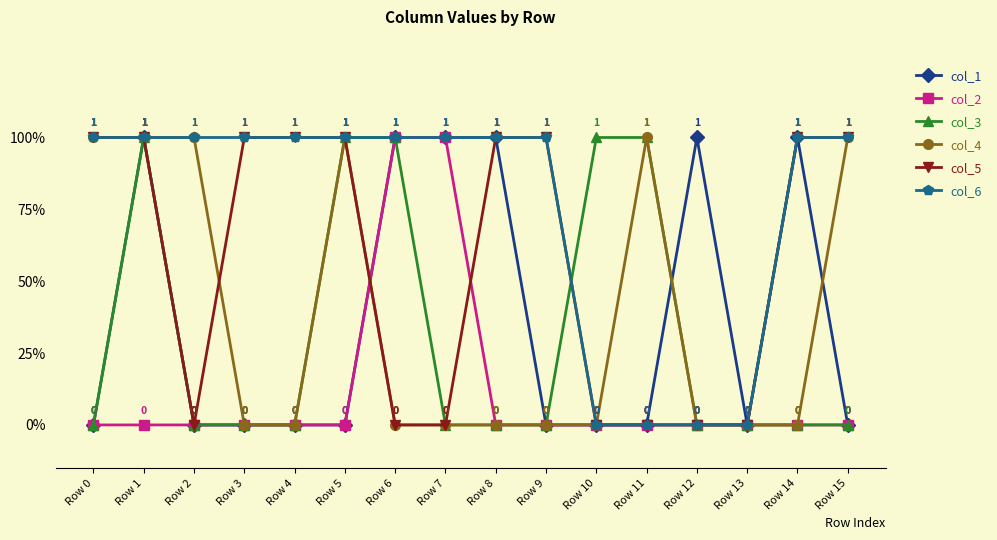

Reading right to left, what are all the values shown in this chart?

col_1: Row 15=0	Row 14=1	Row 13=0	Row 12=1	Row 11=0	Row 10=0	Row 9=0	Row 8=1	Row 7=1	Row 6=1	Row 5=0	Row 4=0	Row 3=0	Row 2=0	Row 1=1	Row 0=0
col_2: Row 15=0	Row 14=0	Row 13=0	Row 12=0	Row 11=0	Row 10=0	Row 9=0	Row 8=0	Row 7=1	Row 6=1	Row 5=0	Row 4=0	Row 3=0	Row 2=0	Row 1=0	Row 0=0
col_3: Row 15=0	Row 14=0	Row 13=0	Row 12=0	Row 11=1	Row 10=1	Row 9=0	Row 8=0	Row 7=0	Row 6=1	Row 5=1	Row 4=0	Row 3=0	Row 2=0	Row 1=1	Row 0=0
col_4: Row 15=1	Row 14=0	Row 13=0	Row 12=0	Row 11=1	Row 10=0	Row 9=0	Row 8=0	Row 7=0	Row 6=0	Row 5=1	Row 4=0	Row 3=0	Row 2=1	Row 1=1	Row 0=1
col_5: Row 15=1	Row 14=1	Row 13=0	Row 12=0	Row 11=0	Row 10=0	Row 9=1	Row 8=1	Row 7=0	Row 6=0	Row 5=1	Row 4=1	Row 3=1	Row 2=0	Row 1=1	Row 0=1
col_6: Row 15=1	Row 14=1	Row 13=0	Row 12=0	Row 11=0	Row 10=0	Row 9=1	Row 8=1	Row 7=1	Row 6=1	Row 5=1	Row 4=1	Row 3=1	Row 2=1	Row 1=1	Row 0=1